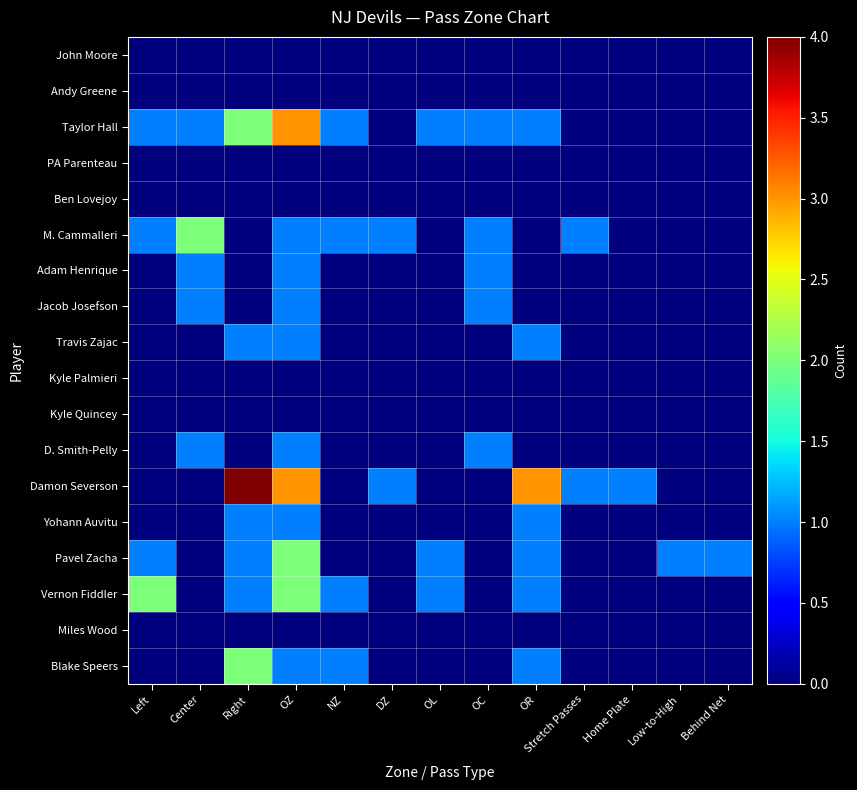

Which series has the widest spread of values?

Damon Severson